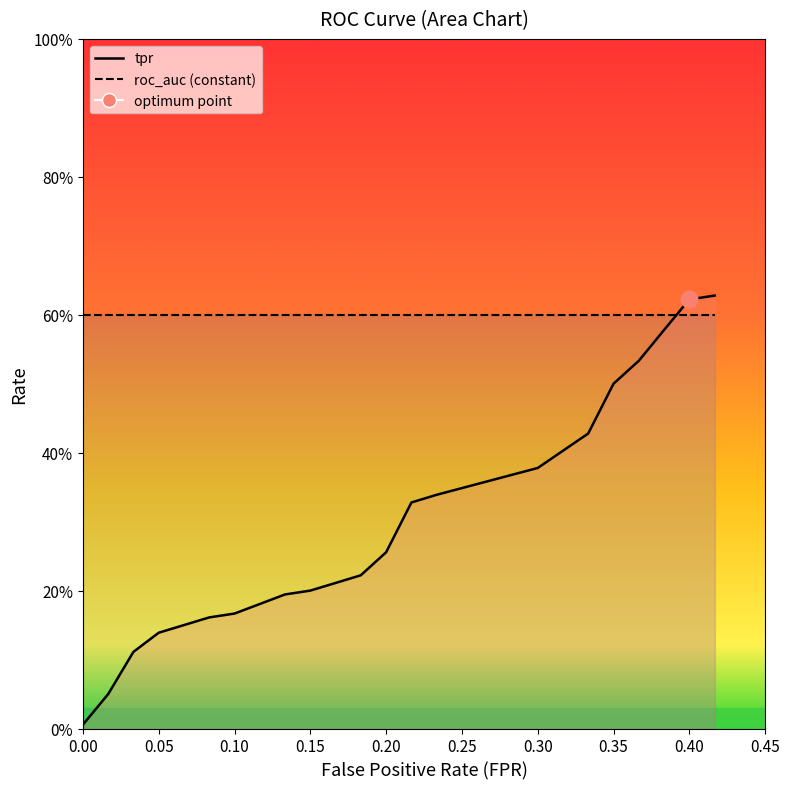

True or false: tpr and roc_auc intersect in this chart.

True